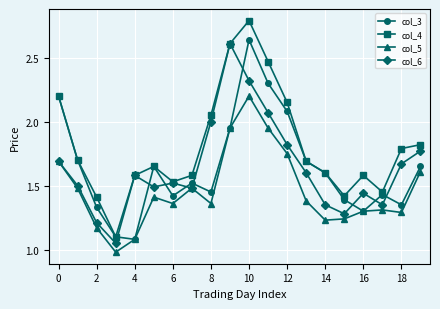

Count the number of data series in this chart.

4